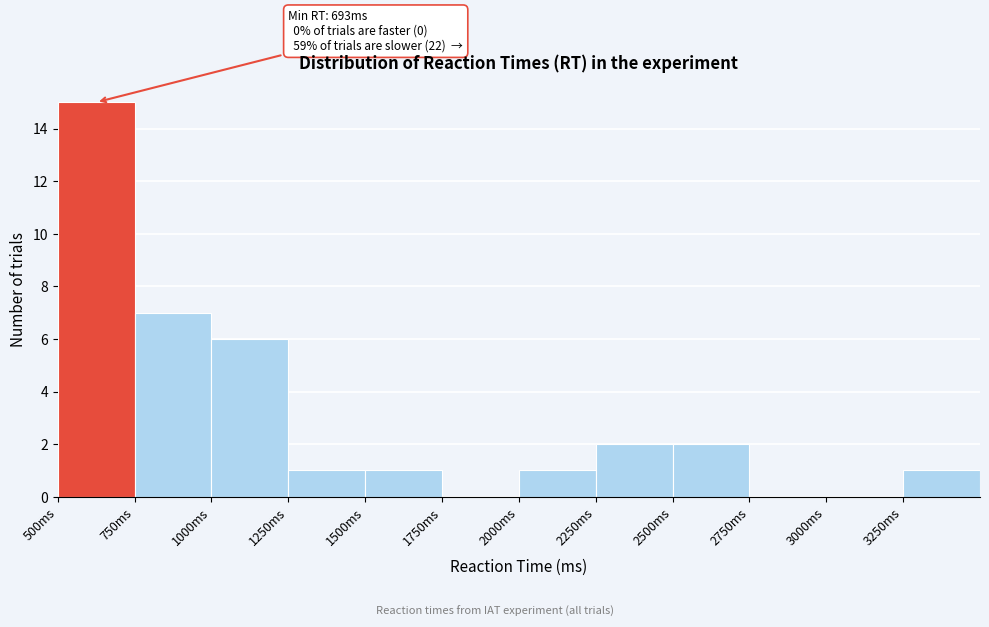

Over which range of the x-axis is the bar tallest?

500 to 750